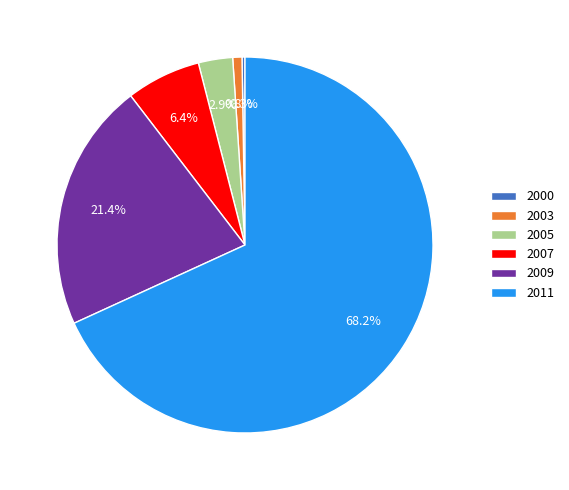

To the nearest percent, what portion does 2003 represent?

1%